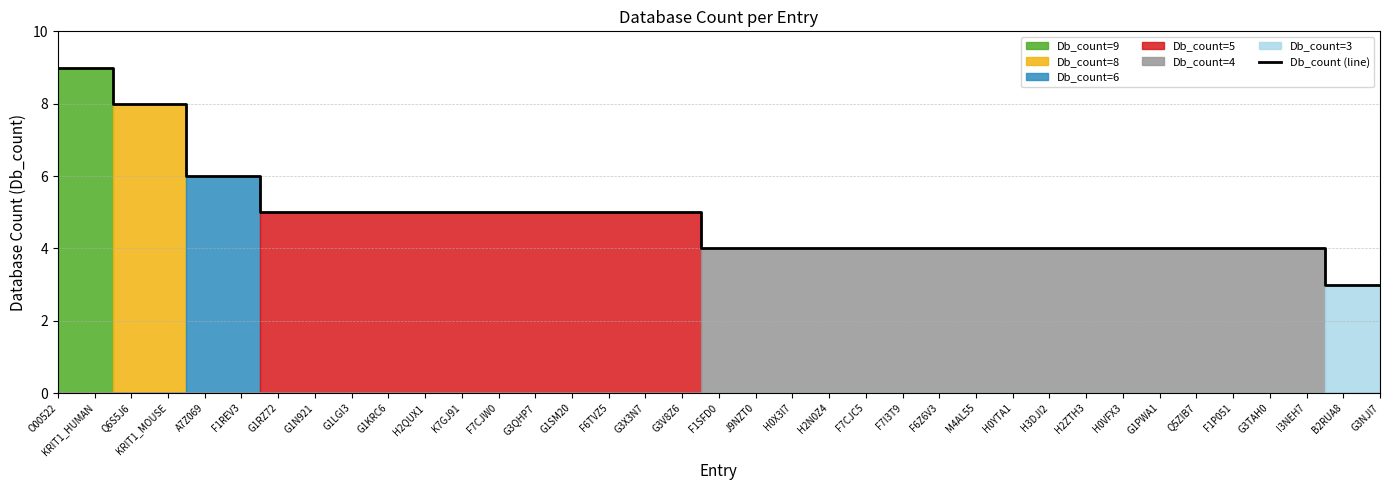

Which label corresponds to the largest value in the chart?

O00522